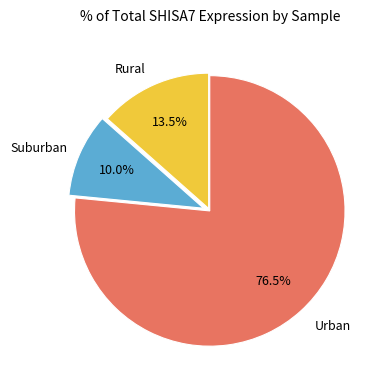

Is there a majority slice in this chart?

Yes